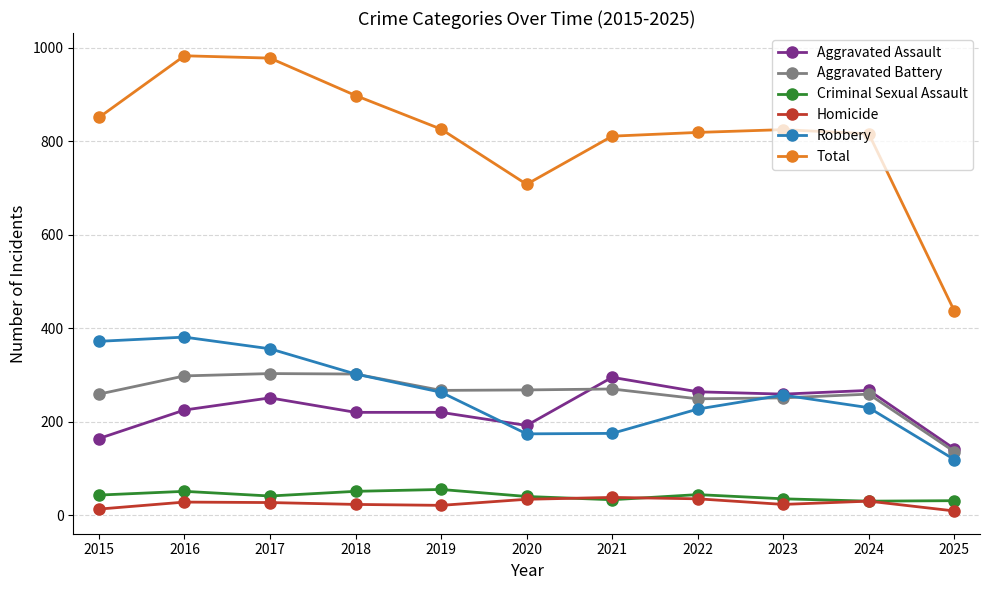

At how many categories does at least one series exceed 246?

11